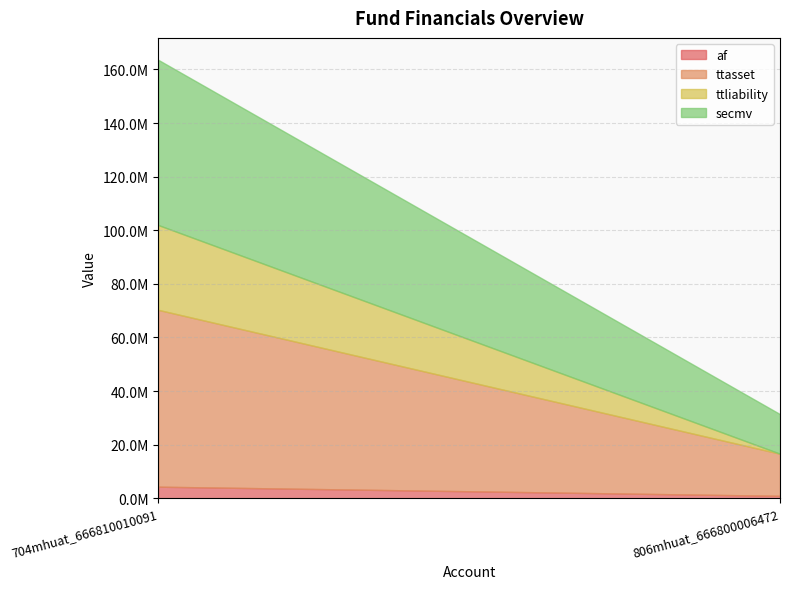

List the series in order of their peak value, lowest first.

af, ttliability, secmv, ttasset